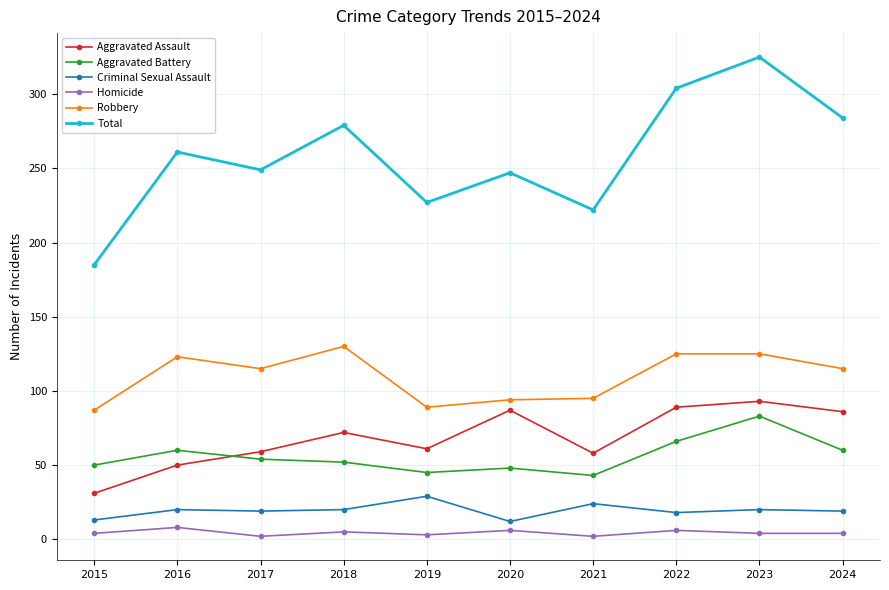

Which series changed the most between 2016 and 2022?

Total